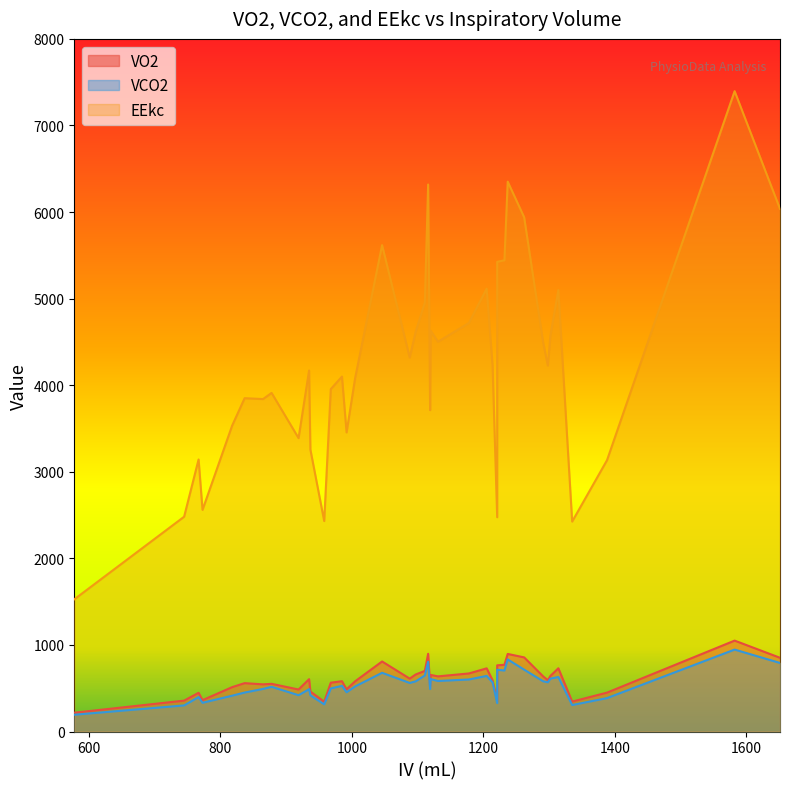

At which category is the sum across all series the highest?

1582